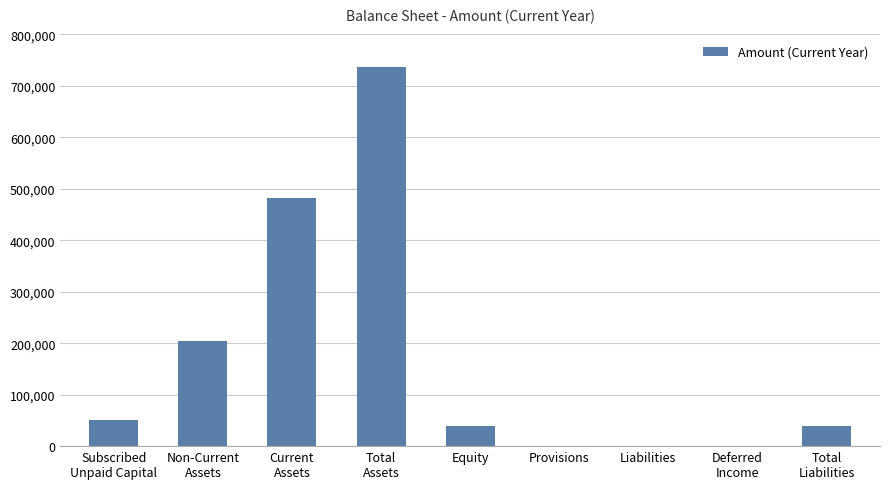

What is the greatest value displayed?

737200